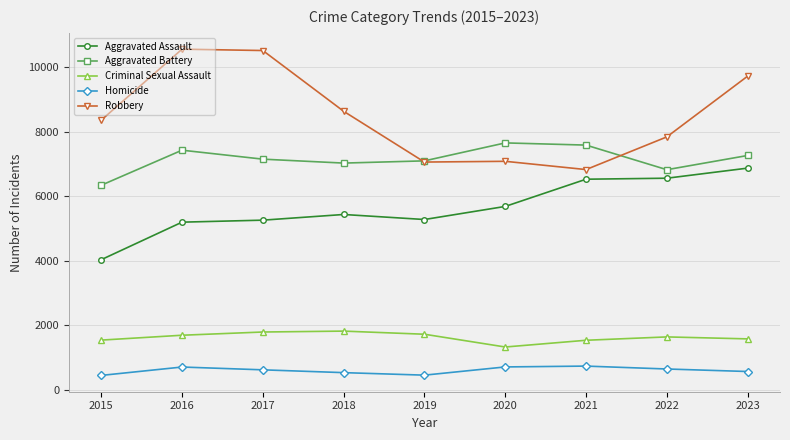

What is the difference between the maximum and second lowest values in the Homicide series?

281